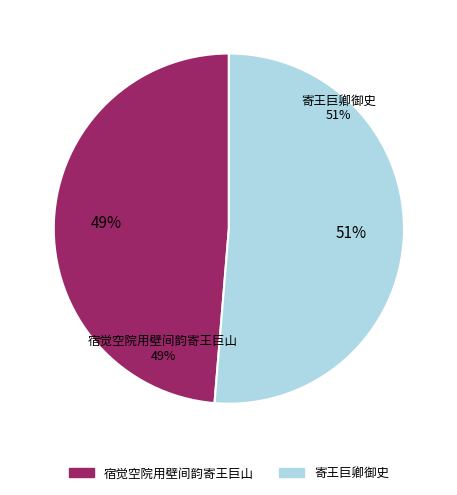

Which slice is the largest?

寄王巨卿御史